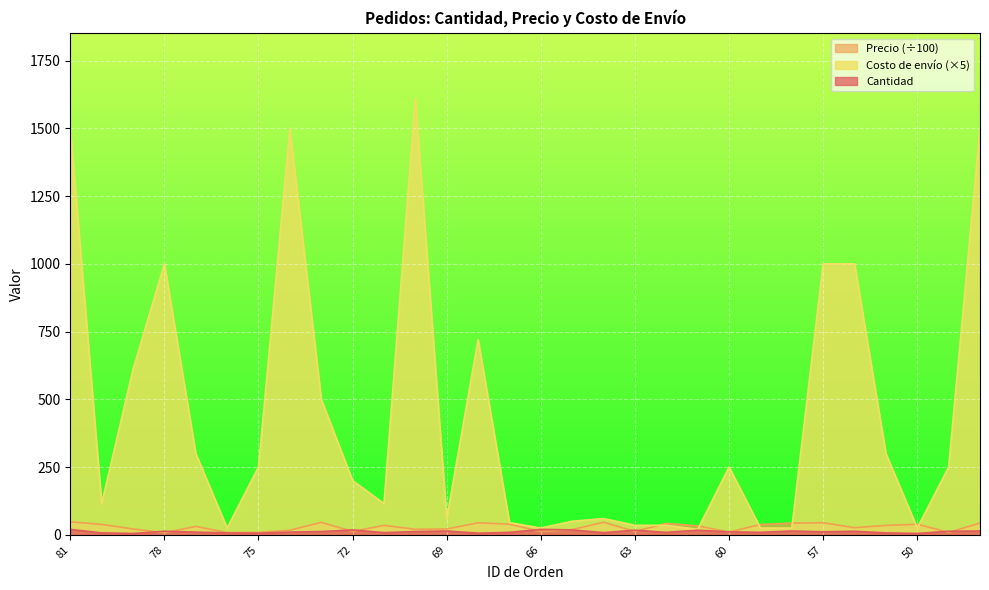

What are all the series names shown in the legend?

Precio (÷100), Costo de envío (×5), Cantidad